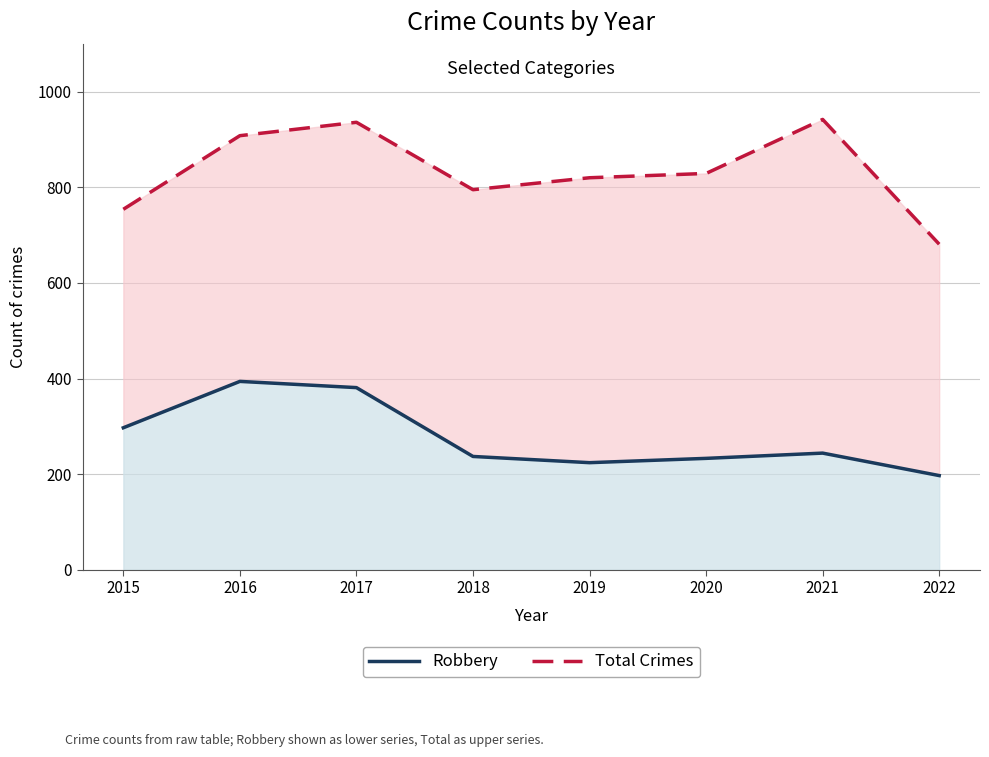

Rank the series at 2017 from highest to lowest value.

Total Crimes, Robbery